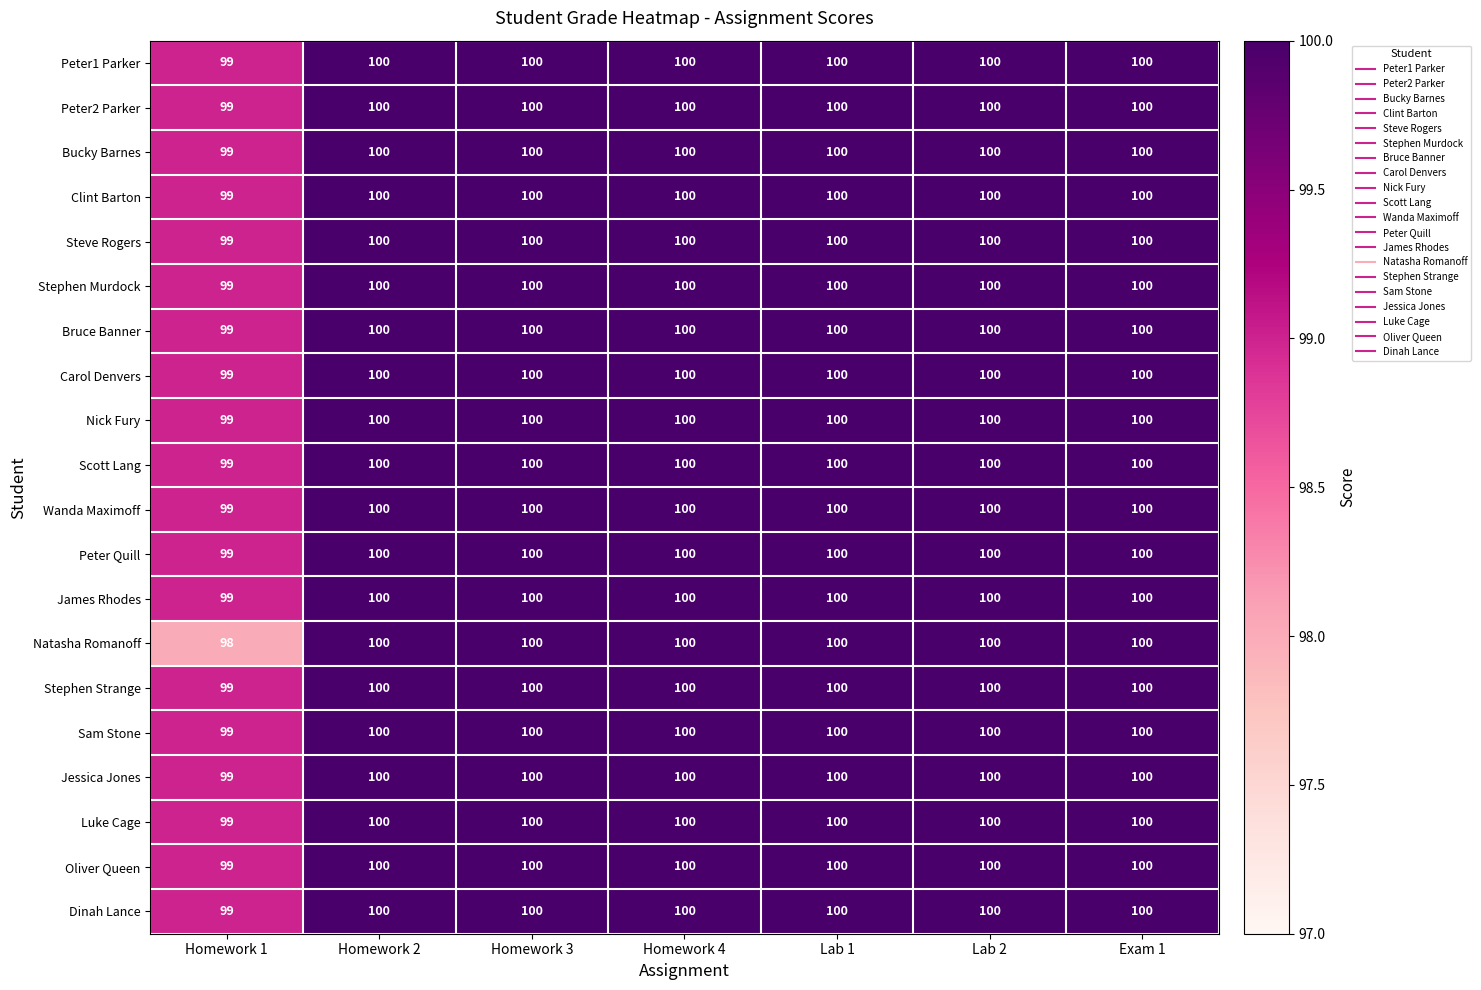

At which label does Stephen Murdock reach its minimum?

Homework 1